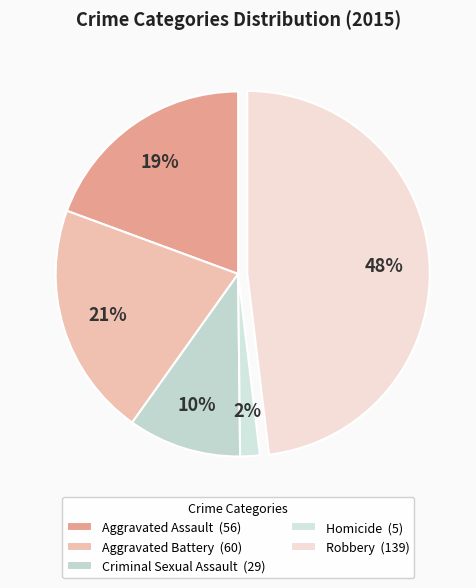

True or false: Homicide accounts for 2% of the total.

True